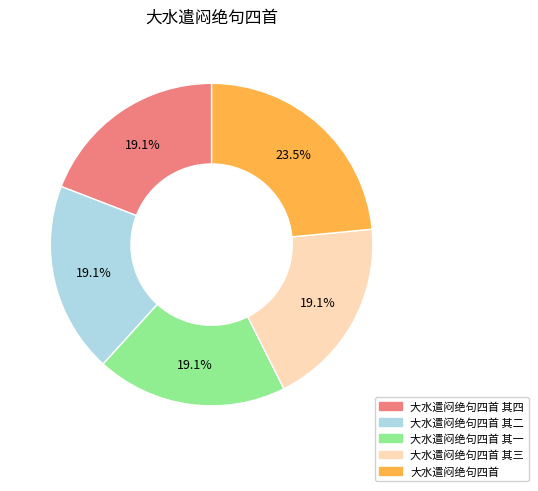

Approximately how many times larger is the value at 大水遣闷绝句四首 其四 compared to 大水遣闷绝句四首?

0.8